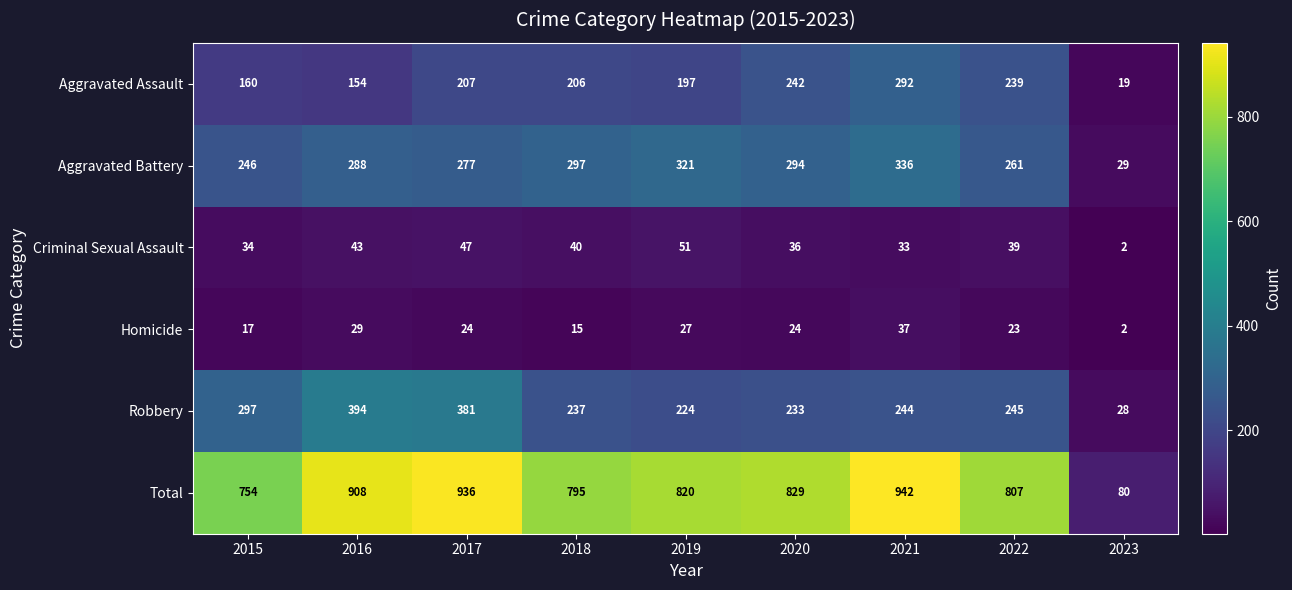

What is the highest value of the Aggravated Assault series?

292